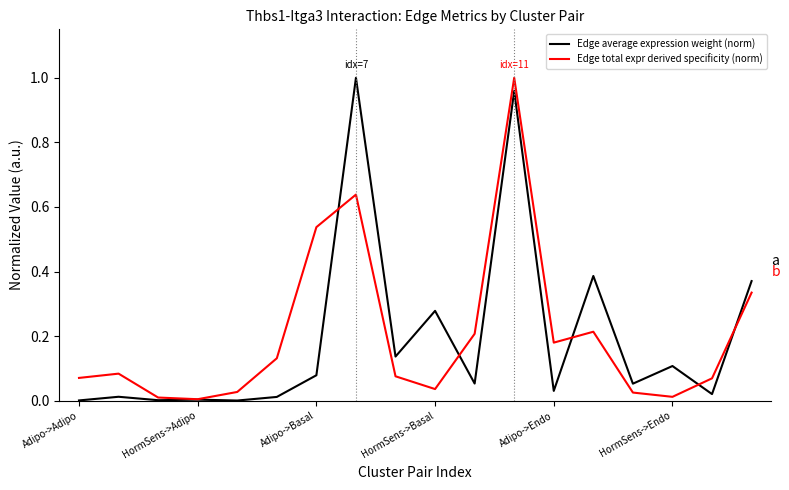

At HormSens->Basal, list the series in order from smallest to largest.

Edge total expr derived specificity (norm), Edge average expression weight (norm)